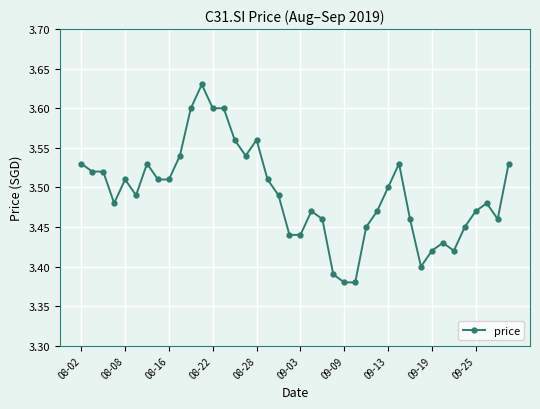

How many values are between 3 and 4?

40